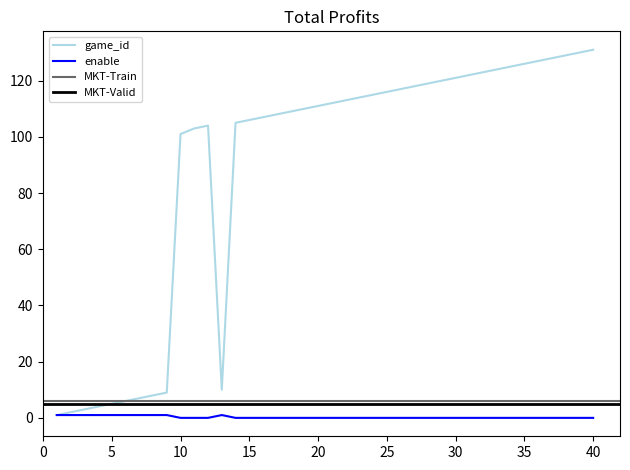

What is the difference between the second highest and minimum values in the enable series?

1